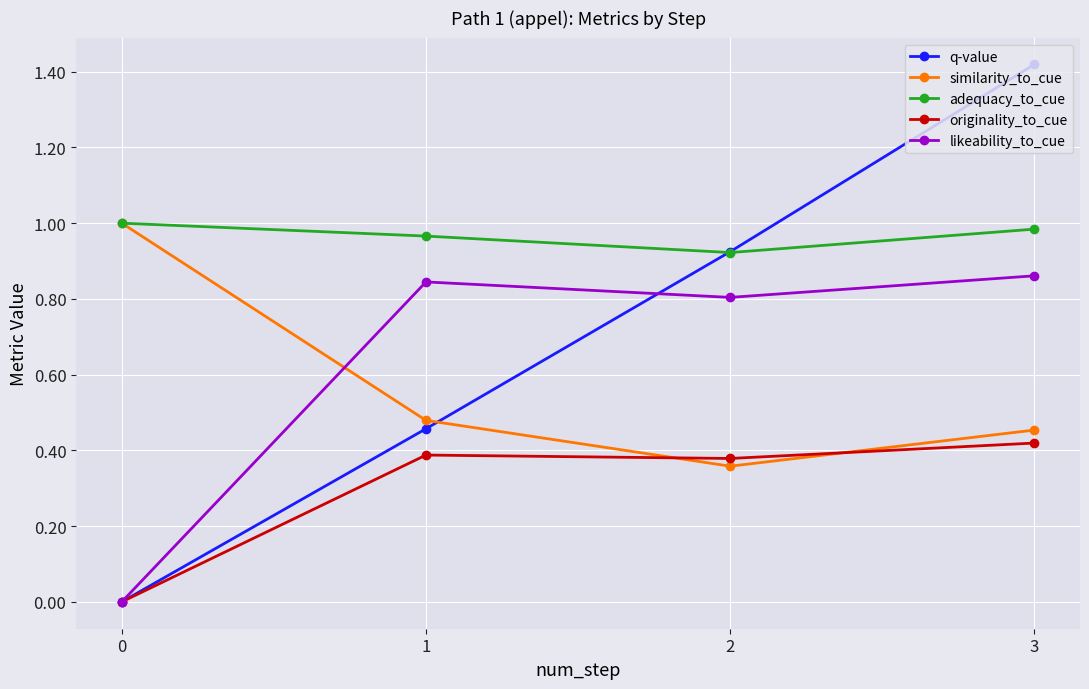

The value of adequacy_to_cue at 3 is 1.7. True or false?

False